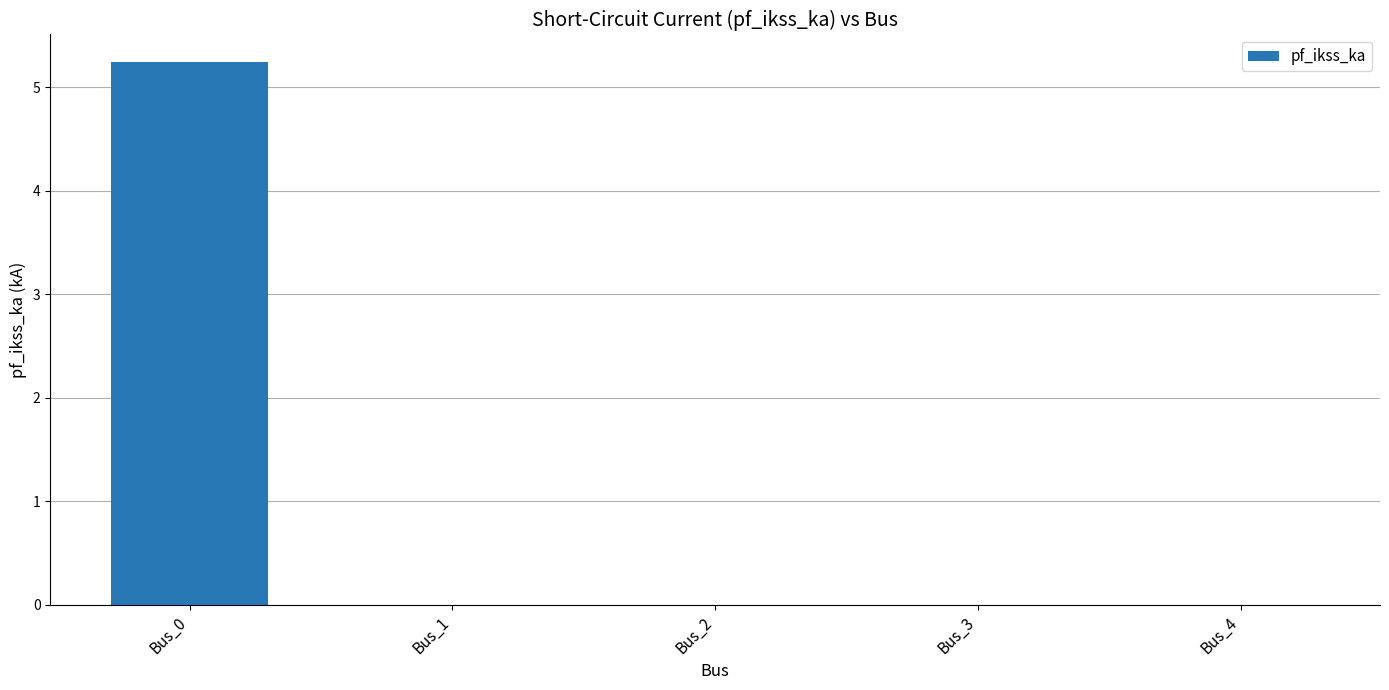

What is the maximum value shown in the chart?

5.2